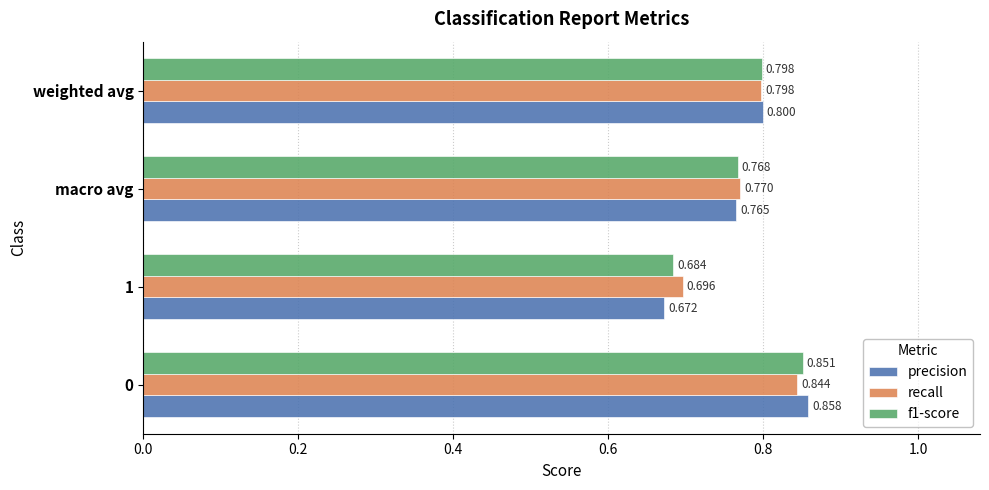

What is the difference between the maximum and minimum values in the f1-score series?

0.2